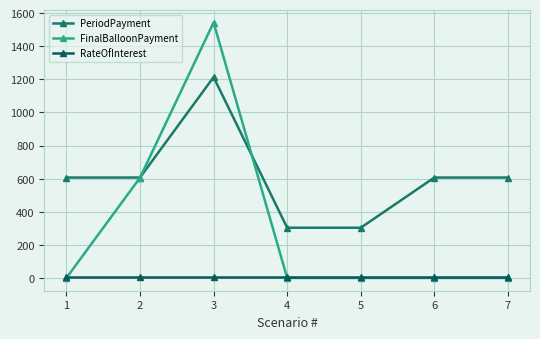

At how many categories does at least one series exceed 1531?

1